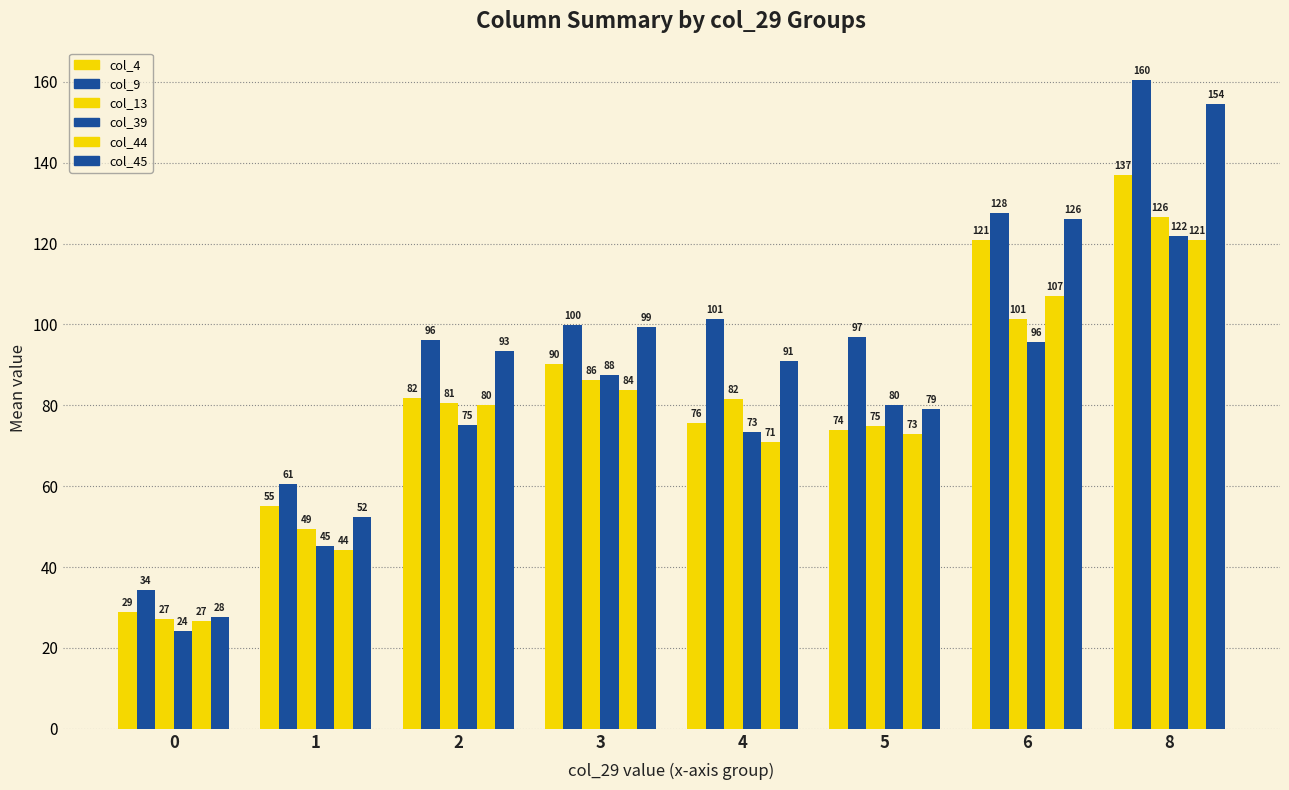

How many data points does each series have?

8